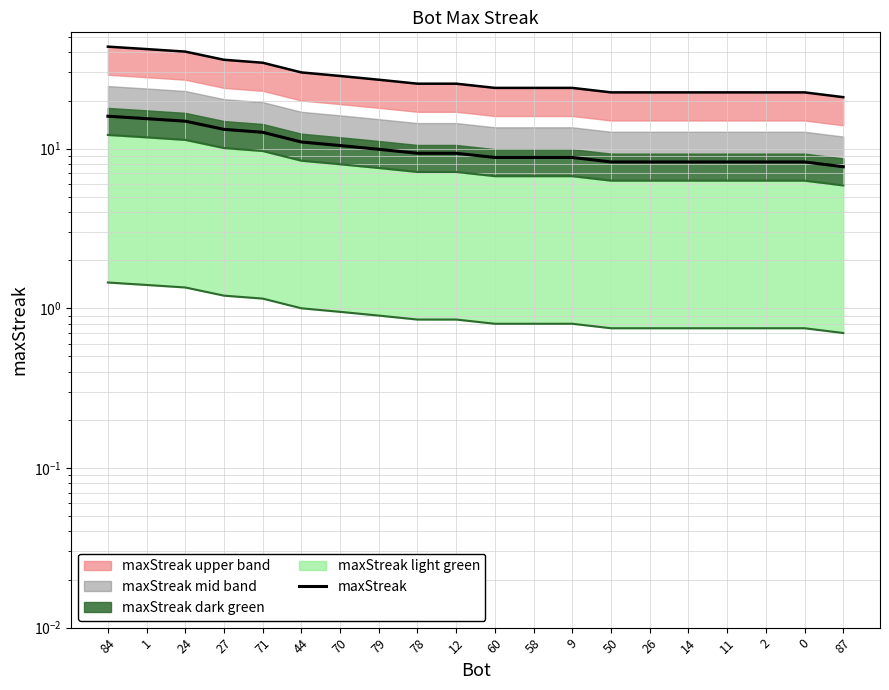

What is the difference between the values at 27 and 79?

3.3